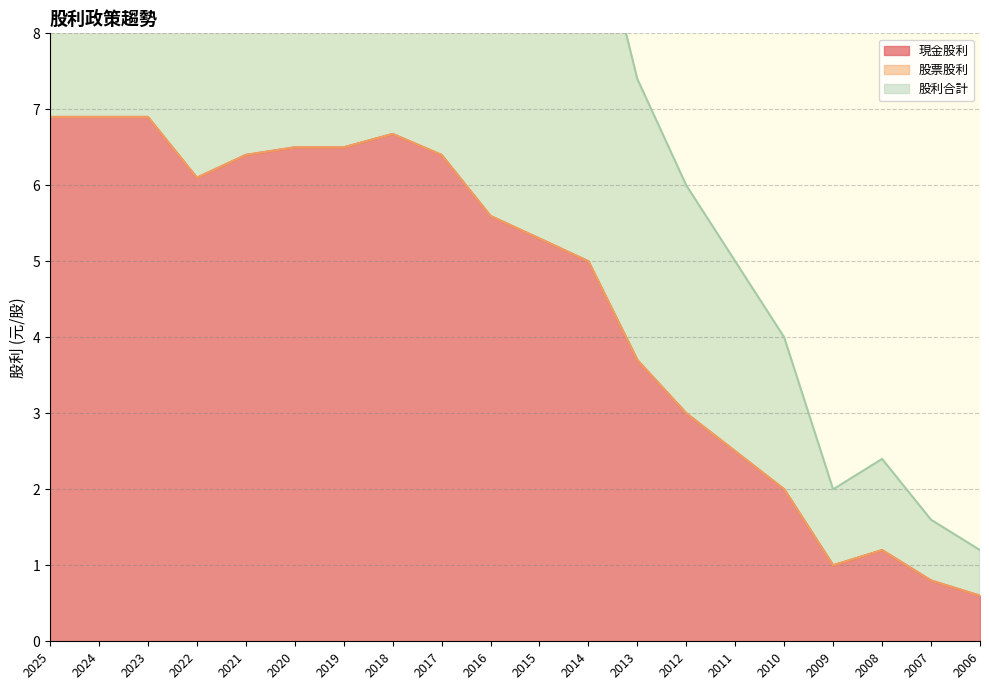

How many categories are shown in the chart?

20